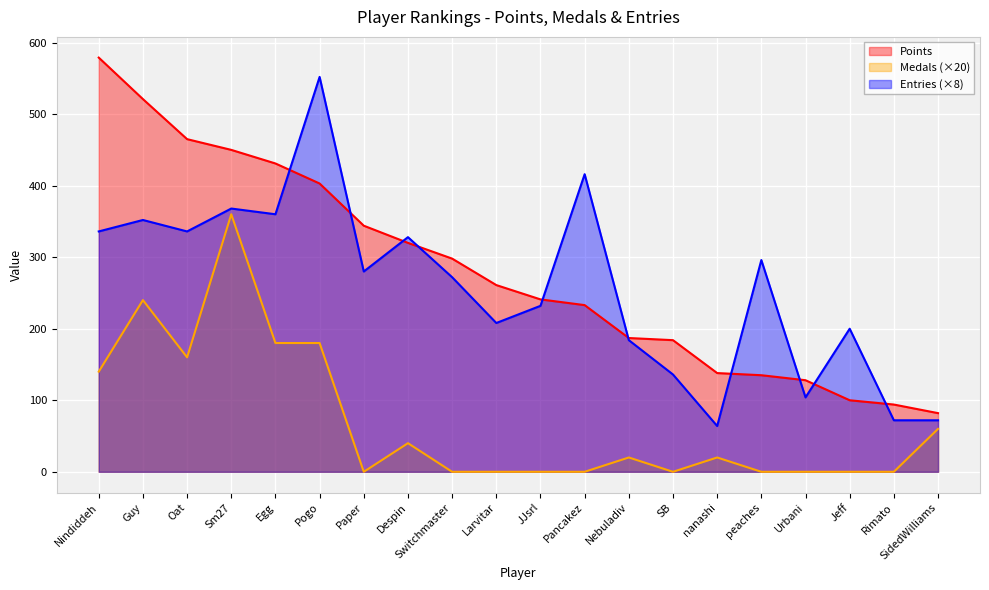

Reading left to right, what are all the values shown in this chart?

Points: 579	521	465	450	431	403	344	320	298	261	241	233	187	184	138	135	128	100	94	82
Medals: 140	240	160	360	180	180	0	40	0	0	0	0	20	0	20	0	0	0	0	60
Entries: 336	352	336	368	360	552	280	328	272	208	232	416	184	136	64	296	104	200	72	72